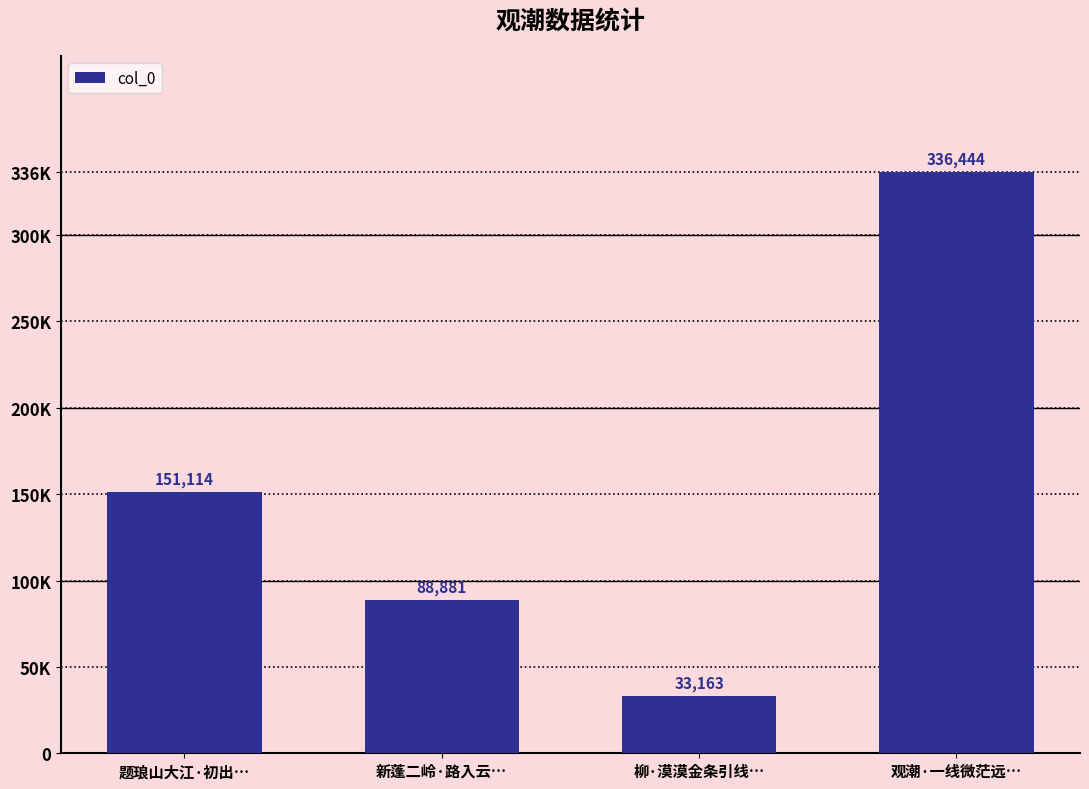

List the labels in order of value, smallest first.

柳·漠漠金条引线…, 新蓬二岭·路入云…, 题琅山大江·初出…, 观潮·一线微茫远…